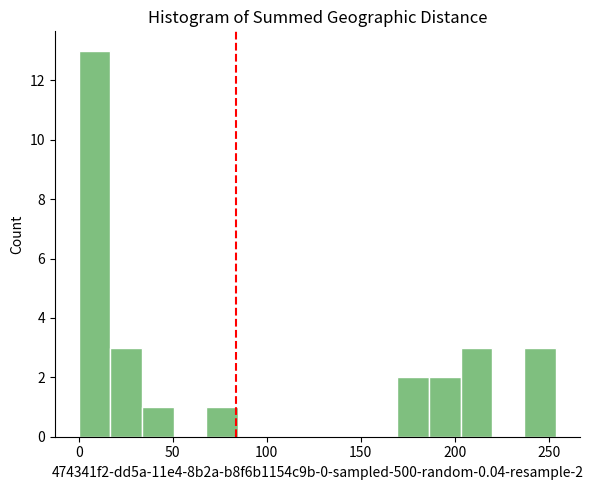

Around what value on the x-axis is the tallest bar? Give the approximate position of its centre, as read against the axis.

10